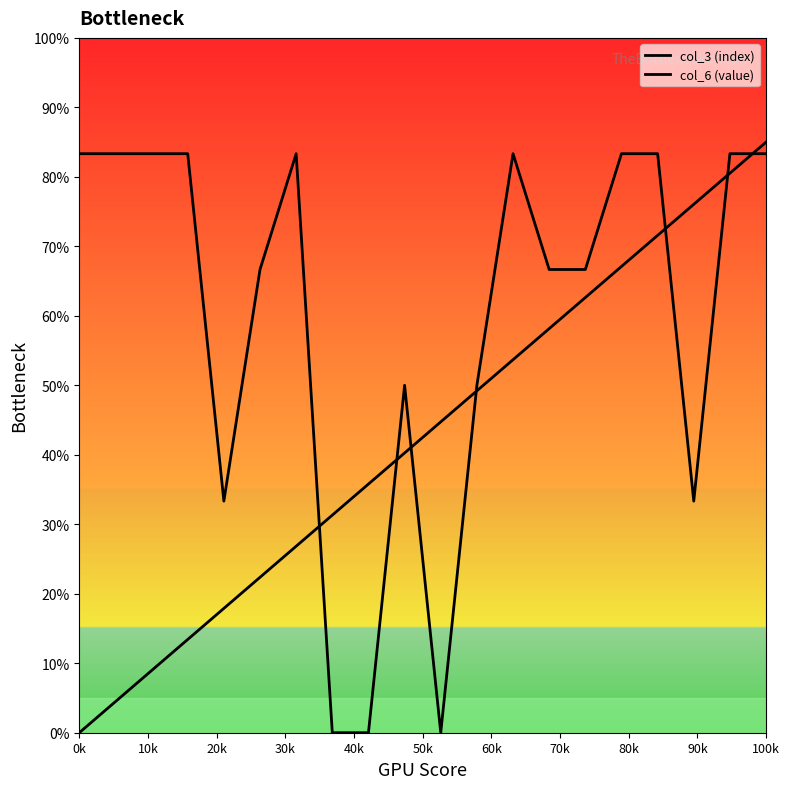

Is this an area chart (filled region under the line)?

No